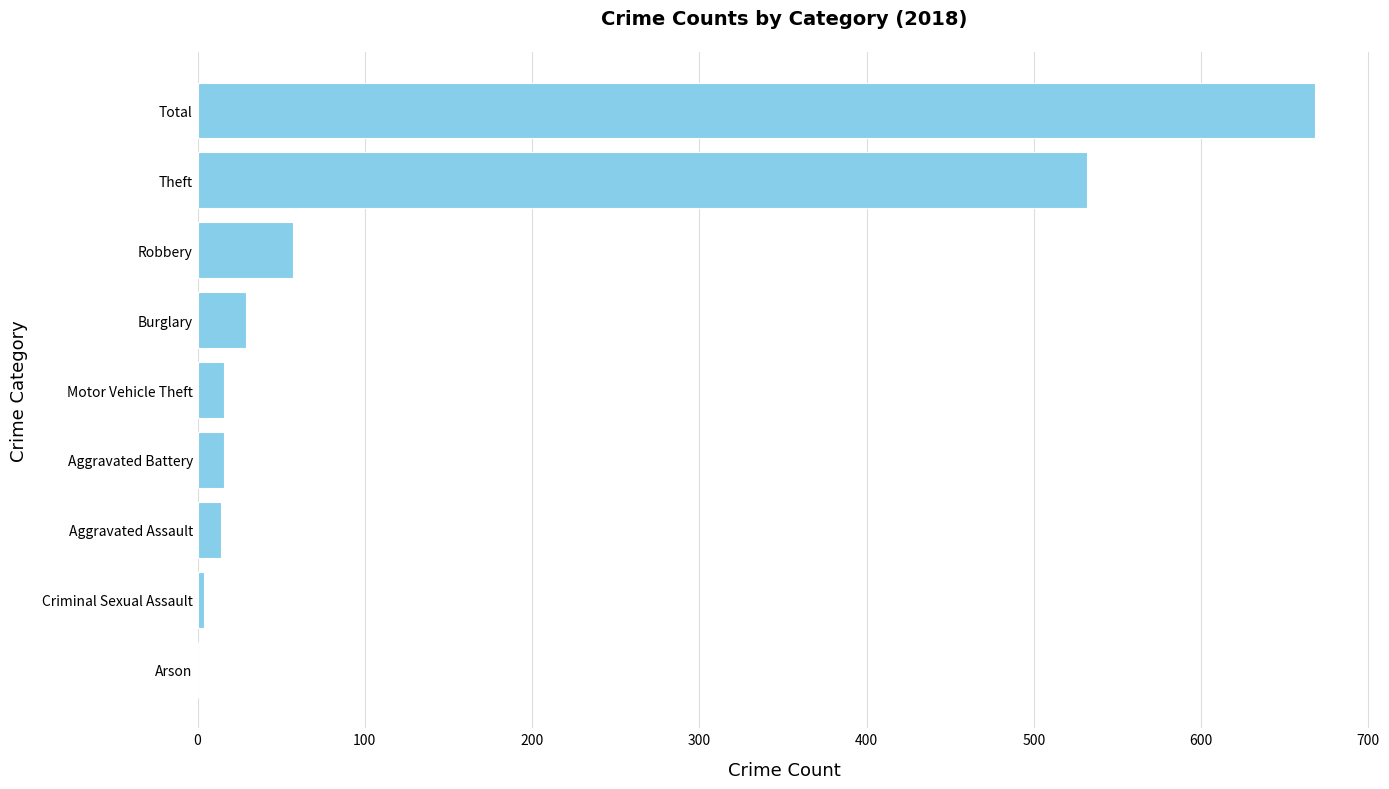

Are the bars horizontal?

Yes